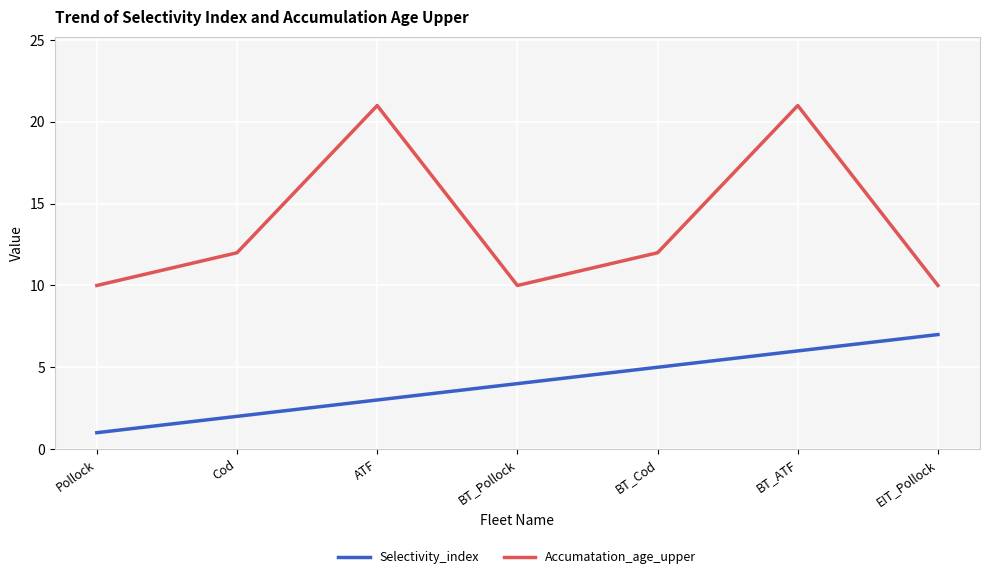

True or false: Accumatation_age_upper and Selectivity_index intersect in this chart.

False